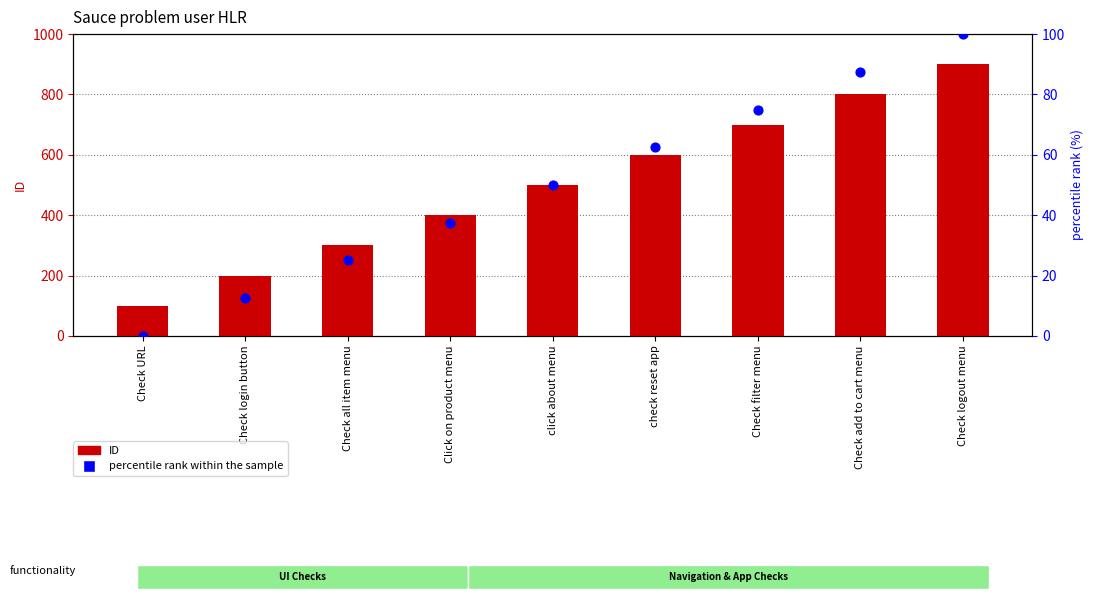

What is the total value across all series at Check all item menu?

325.0